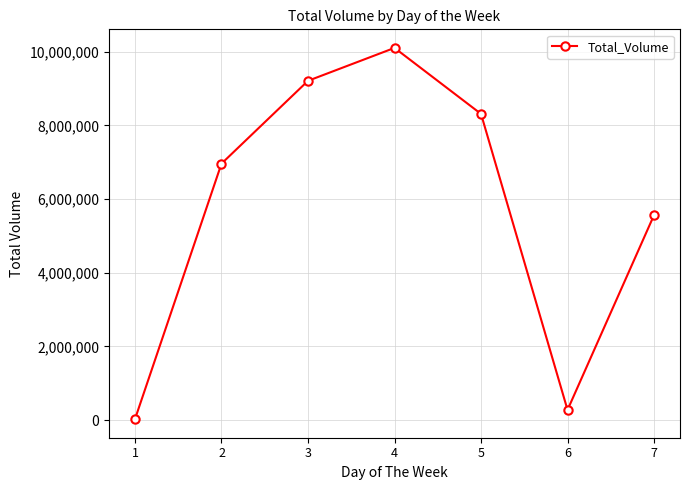

List the labels in order of value, smallest first.

1, 6, 7, 2, 5, 3, 4